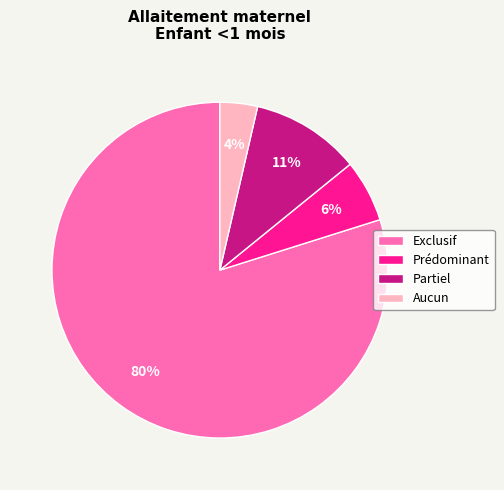

To the nearest percent, what portion does Prédominant represent?

6%